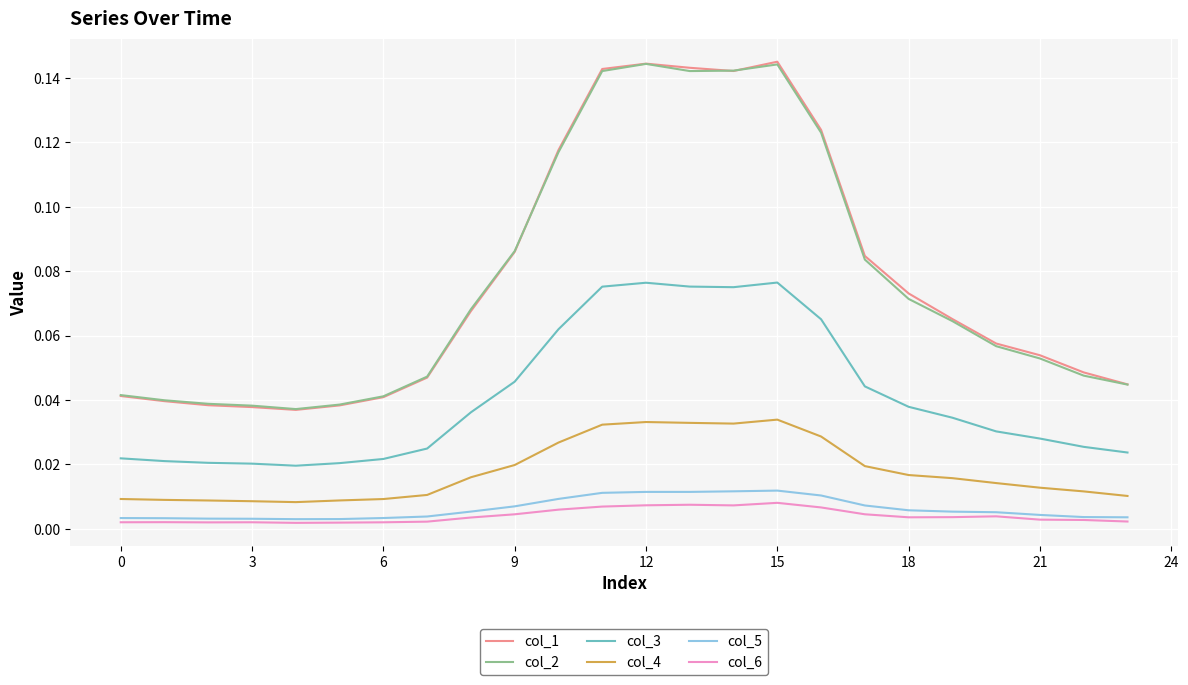

True or false: col_4 and col_5 cross at least once.

False